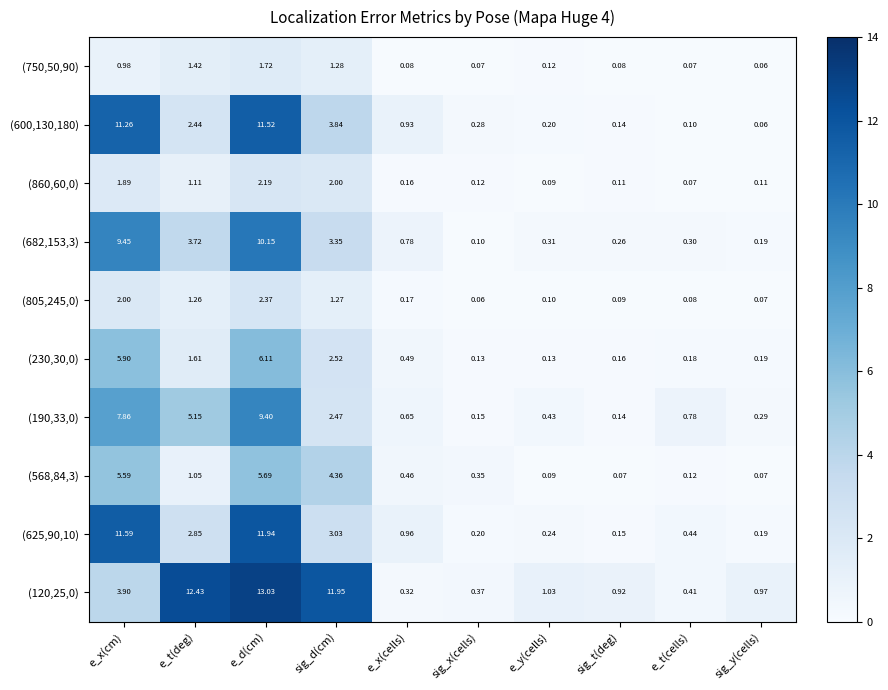

List the labels in order of (805,245,0) value, smallest first.

sig_x(cells), sig_y(cells), e_t(cells), sig_t(deg), e_y(cells), e_x(cells), e_t(deg), sig_d(cm), e_x(cm), e_d(cm)